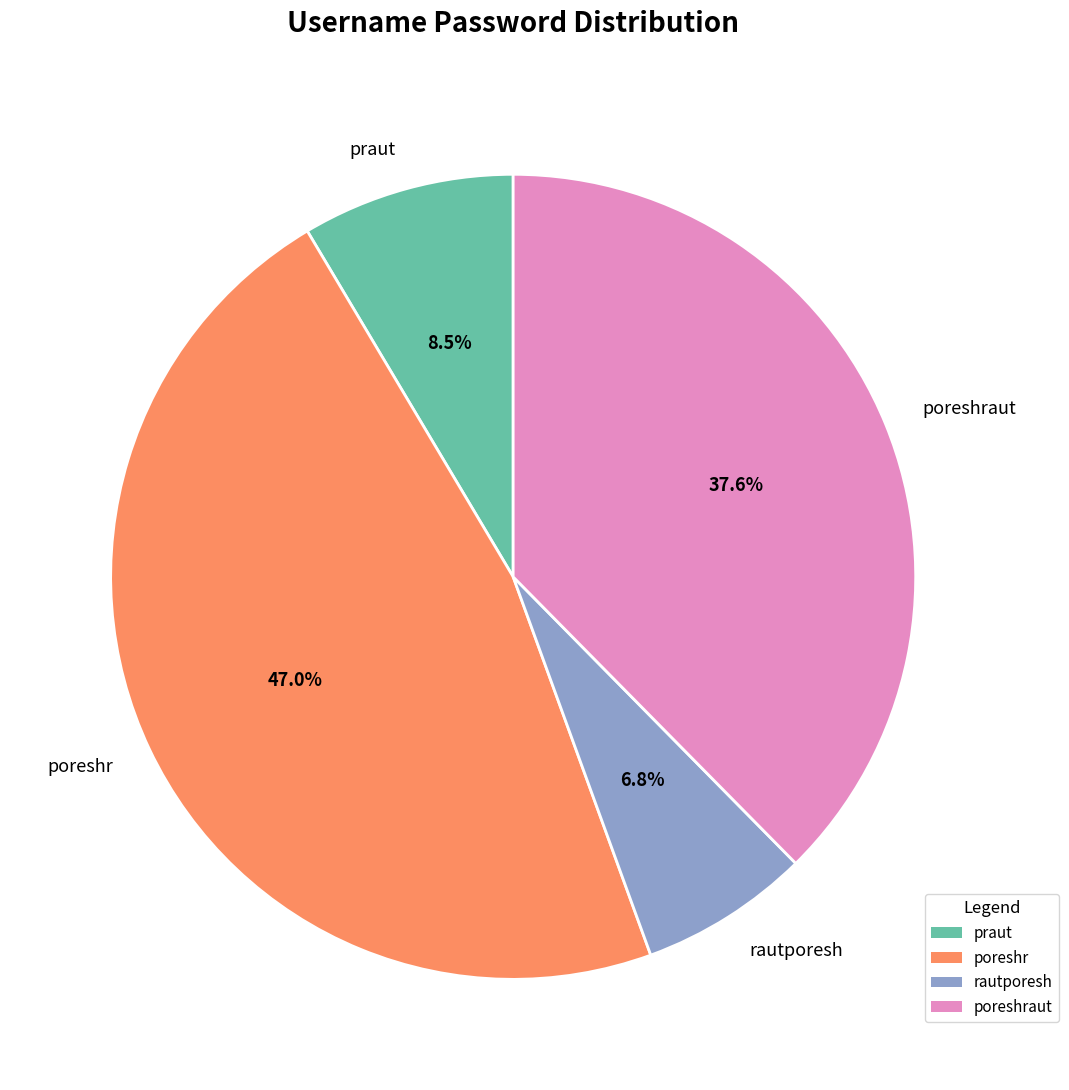

To the nearest percent, what is the combined percentage of poreshraut and rautporesh?

44%